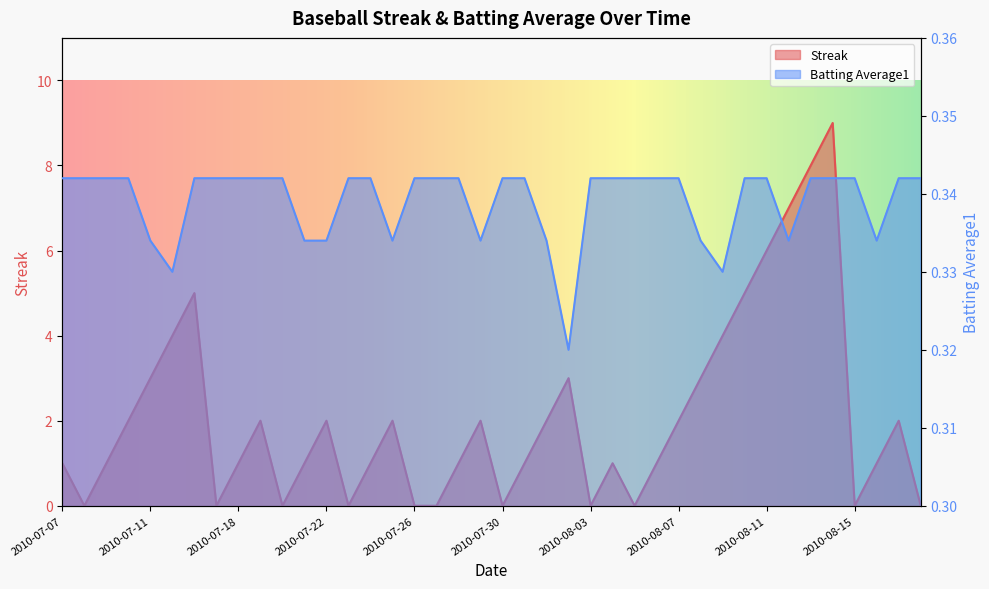

True or false: Batting Average1 and Streak cross at least once.

True